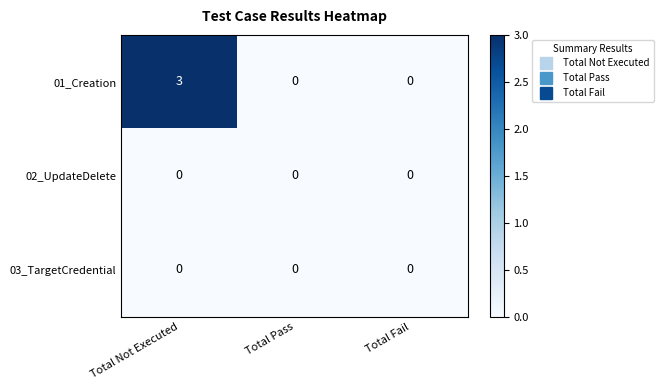

Reading left to right, transcribe all the data shown in this chart.

01_Creation: 3	0	0
02_UpdateDelete: 0	0	0
03_TargetCredential: 0	0	0